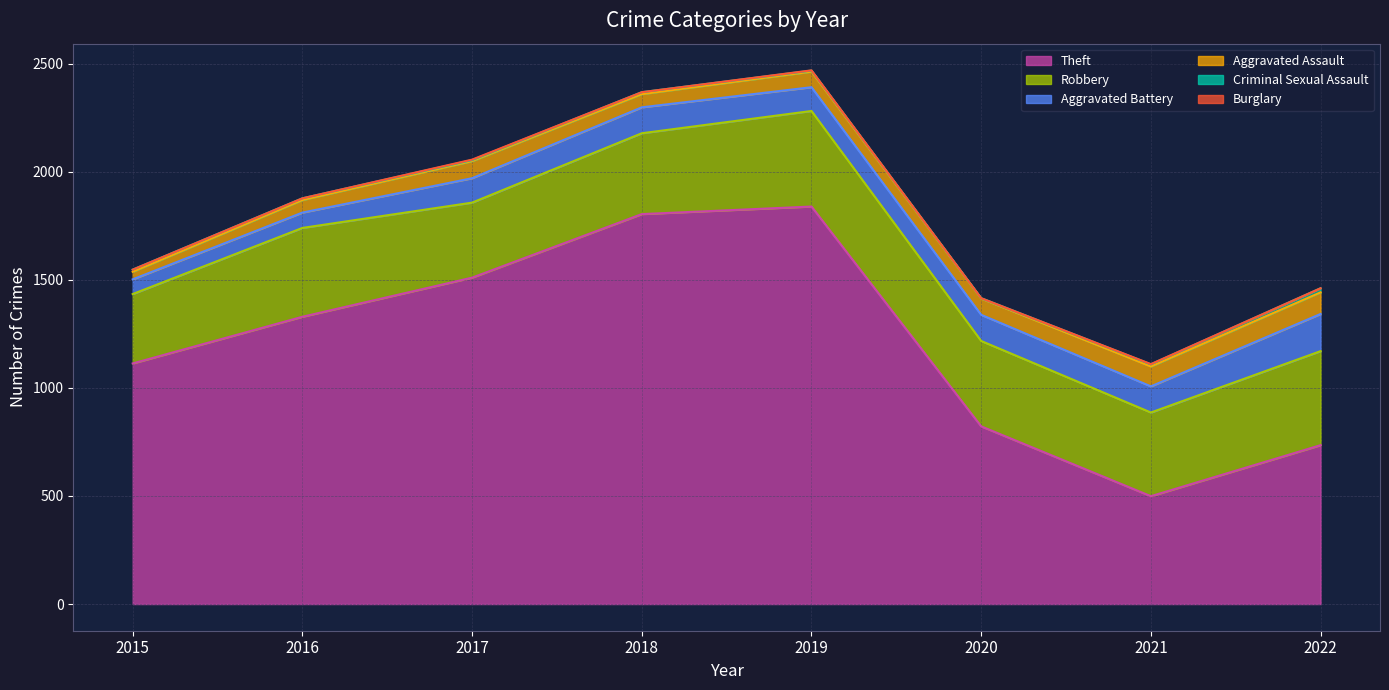

True or false: Aggravated Battery and Theft intersect in this chart.

False